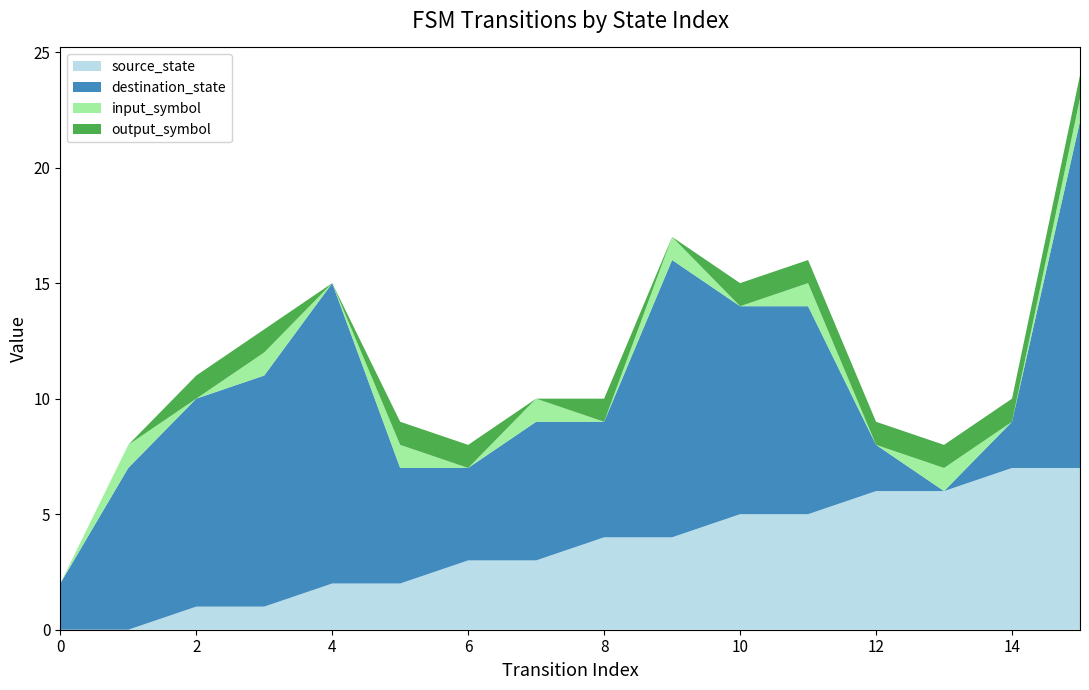

Reading right to left, list all the values displayed in this chart.

source_state: 7	7	6	6	5	5	4	4	3	3	2	2	1	1	0	0
destination_state: 15	2	0	2	9	9	12	5	6	4	5	13	10	9	7	2
input_symbol: 1	0	1	0	1	0	1	0	1	0	1	0	1	0	1	0
output_symbol: 1	1	1	1	1	1	0	1	0	1	1	0	1	1	0	0